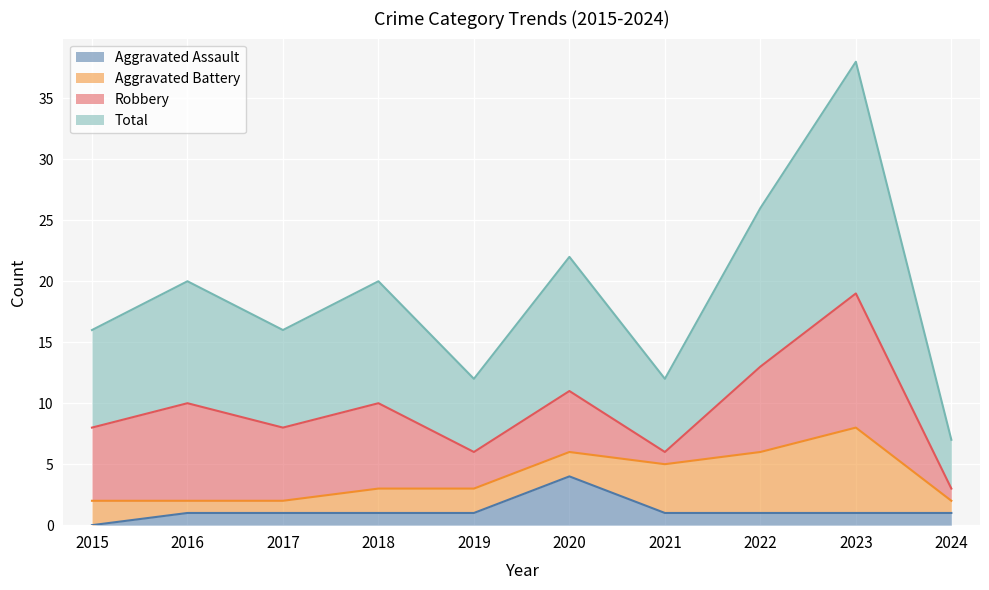

Which category has the lowest value in the Aggravated Assault series?

2015